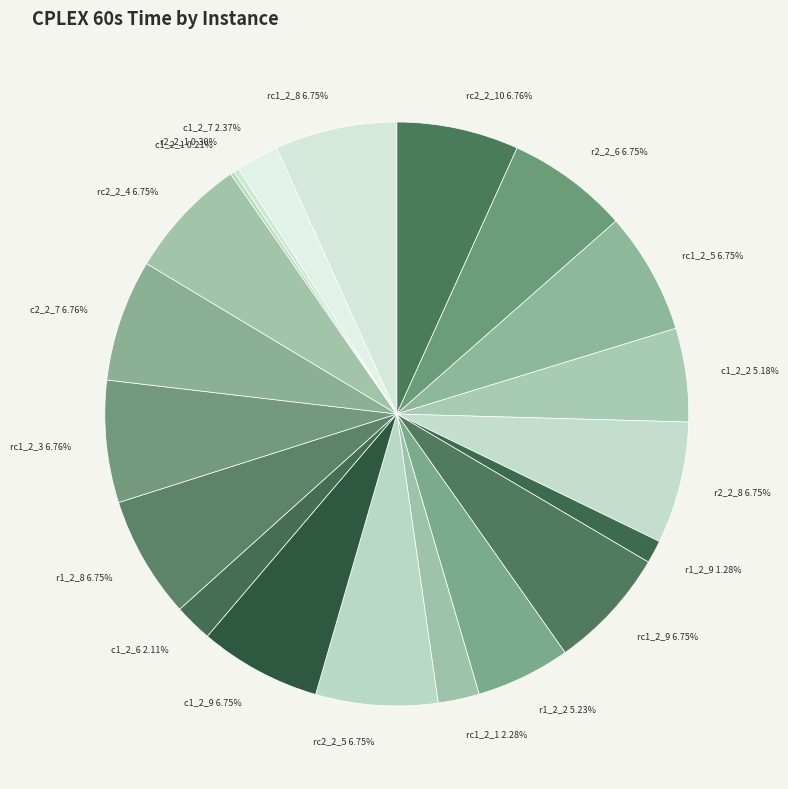

True or false: r2_2_6 accounts for 16% of the total.

False